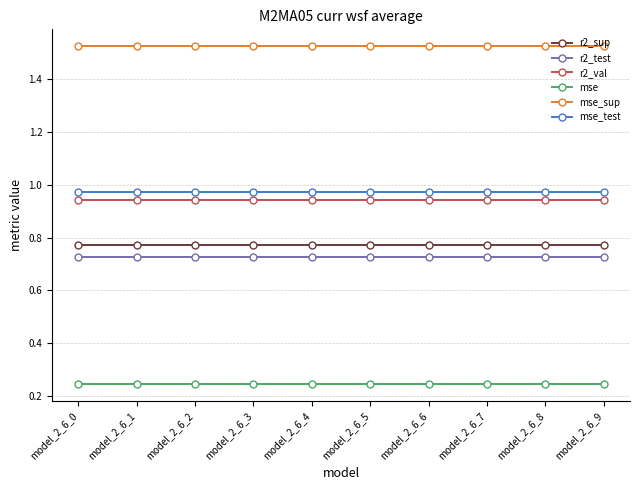

The value of r2_test at model_2_6_5 is 1.0. True or false?

False